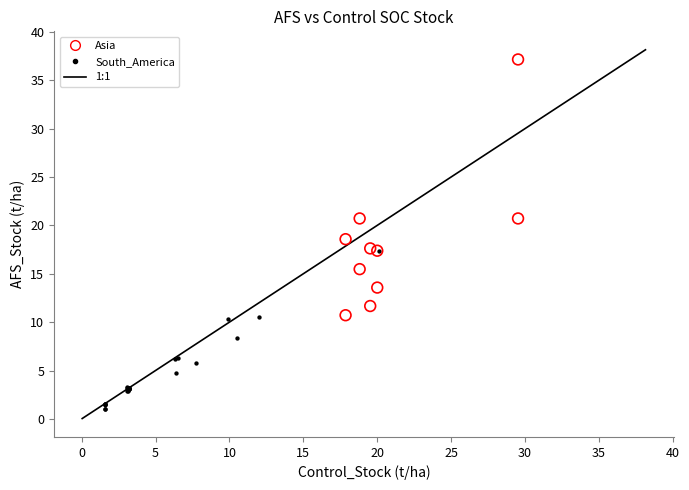

Which series contains the highest Y value?

Asia